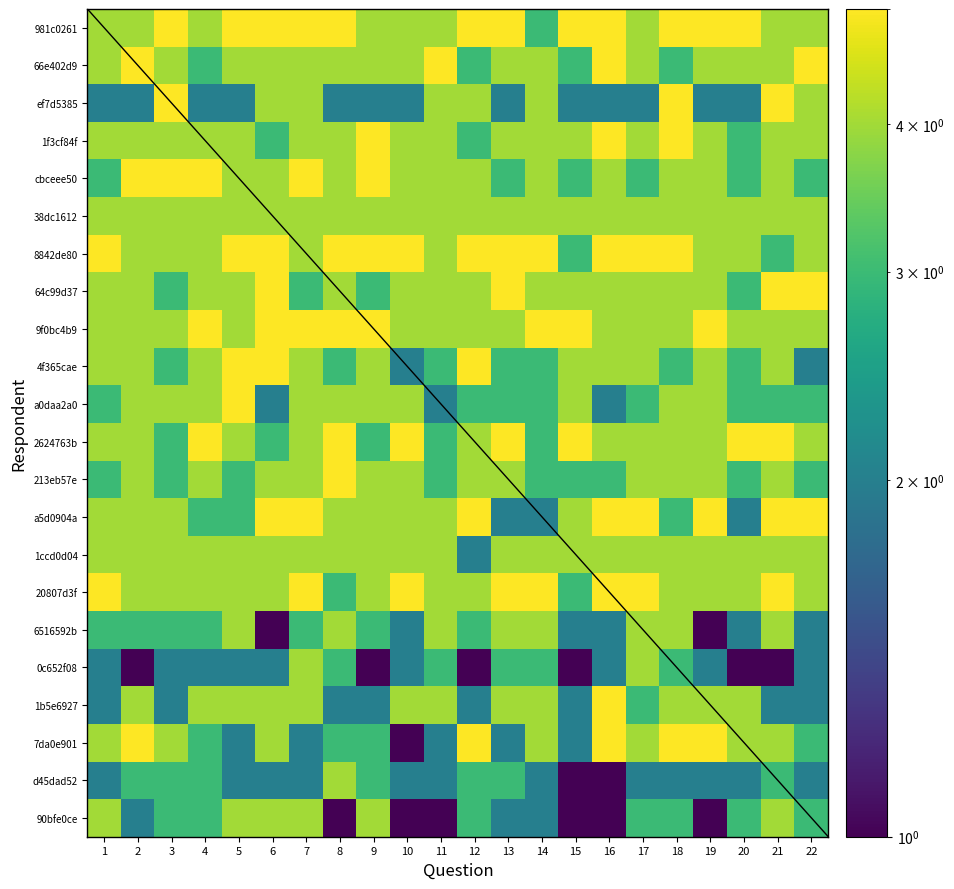

Reading left to right, what are all the values shown in this chart?

981c0261: 1=4	2=4	3=5	4=4	5=5	6=5	7=5	8=5	9=4	10=4	11=4	12=5	13=5	14=3	15=5	16=5	17=4	18=5	19=5	20=5	21=4	22=4
66e402d9: 1=4	2=5	3=4	4=3	5=4	6=4	7=4	8=4	9=4	10=4	11=5	12=3	13=4	14=4	15=3	16=5	17=4	18=3	19=4	20=4	21=4	22=5
ef7d5385: 1=2	2=2	3=5	4=2	5=2	6=4	7=4	8=2	9=2	10=2	11=4	12=4	13=2	14=4	15=2	16=2	17=2	18=5	19=2	20=2	21=5	22=4
1f3cf84f: 1=4	2=4	3=4	4=4	5=4	6=3	7=4	8=4	9=5	10=4	11=4	12=3	13=4	14=4	15=4	16=5	17=4	18=5	19=4	20=3	21=4	22=4
cbceee50: 1=3	2=5	3=5	4=5	5=4	6=4	7=5	8=4	9=5	10=4	11=4	12=4	13=3	14=4	15=3	16=4	17=3	18=4	19=4	20=3	21=4	22=3
38dc1612: 1=4	2=4	3=4	4=4	5=4	6=4	7=4	8=4	9=4	10=4	11=4	12=4	13=4	14=4	15=4	16=4	17=4	18=4	19=4	20=4	21=4	22=4
8842de80: 1=5	2=4	3=4	4=4	5=5	6=5	7=4	8=5	9=5	10=5	11=4	12=5	13=5	14=5	15=3	16=5	17=5	18=5	19=4	20=4	21=3	22=4
64c99d37: 1=4	2=4	3=3	4=4	5=4	6=5	7=3	8=4	9=3	10=4	11=4	12=4	13=5	14=4	15=4	16=4	17=4	18=4	19=4	20=3	21=5	22=5
9f0bc4b9: 1=4	2=4	3=4	4=5	5=4	6=5	7=5	8=5	9=5	10=4	11=4	12=4	13=4	14=5	15=5	16=4	17=4	18=4	19=5	20=4	21=4	22=4
4f365cae: 1=4	2=4	3=3	4=4	5=5	6=5	7=4	8=3	9=4	10=2	11=3	12=5	13=3	14=3	15=4	16=4	17=4	18=3	19=4	20=3	21=4	22=2
a0daa2a0: 1=3	2=4	3=4	4=4	5=5	6=2	7=4	8=4	9=4	10=4	11=2	12=3	13=3	14=3	15=4	16=2	17=3	18=4	19=4	20=3	21=3	22=3
2624763b: 1=4	2=4	3=3	4=5	5=4	6=3	7=4	8=5	9=3	10=5	11=3	12=4	13=5	14=3	15=5	16=4	17=4	18=4	19=4	20=5	21=5	22=4
213eb57e: 1=3	2=4	3=3	4=4	5=3	6=4	7=4	8=5	9=4	10=4	11=3	12=4	13=4	14=3	15=3	16=3	17=4	18=4	19=4	20=3	21=4	22=3
a5d0904a: 1=4	2=4	3=4	4=3	5=3	6=5	7=5	8=4	9=4	10=4	11=4	12=5	13=2	14=2	15=4	16=5	17=5	18=3	19=5	20=2	21=5	22=5
1ccd0d04: 1=4	2=4	3=4	4=4	5=4	6=4	7=4	8=4	9=4	10=4	11=4	12=2	13=4	14=4	15=4	16=4	17=4	18=4	19=4	20=4	21=4	22=4
20807d3f: 1=5	2=4	3=4	4=4	5=4	6=4	7=5	8=3	9=4	10=5	11=4	12=4	13=5	14=5	15=3	16=5	17=5	18=4	19=4	20=4	21=5	22=4
6516592b: 1=3	2=3	3=3	4=3	5=4	6=1	7=3	8=4	9=3	10=2	11=4	12=3	13=4	14=4	15=2	16=2	17=4	18=4	19=1	20=2	21=4	22=2
0c652f08: 1=2	2=1	3=2	4=2	5=2	6=2	7=4	8=3	9=1	10=2	11=3	12=1	13=3	14=3	15=1	16=2	17=4	18=3	19=2	20=1	21=1	22=2
1b5e6927: 1=2	2=4	3=2	4=4	5=4	6=4	7=4	8=2	9=2	10=4	11=4	12=2	13=4	14=4	15=2	16=5	17=3	18=4	19=4	20=4	21=2	22=2
7da0e901: 1=4	2=5	3=4	4=3	5=2	6=4	7=2	8=3	9=3	10=1	11=2	12=5	13=2	14=4	15=2	16=5	17=4	18=5	19=5	20=4	21=4	22=3
d45dad52: 1=2	2=3	3=3	4=3	5=2	6=2	7=2	8=4	9=3	10=2	11=2	12=3	13=3	14=2	15=1	16=1	17=2	18=2	19=2	20=2	21=3	22=2
90bfe0ce: 1=4	2=2	3=3	4=3	5=4	6=4	7=4	8=1	9=4	10=1	11=1	12=3	13=2	14=2	15=1	16=1	17=3	18=3	19=1	20=3	21=4	22=3